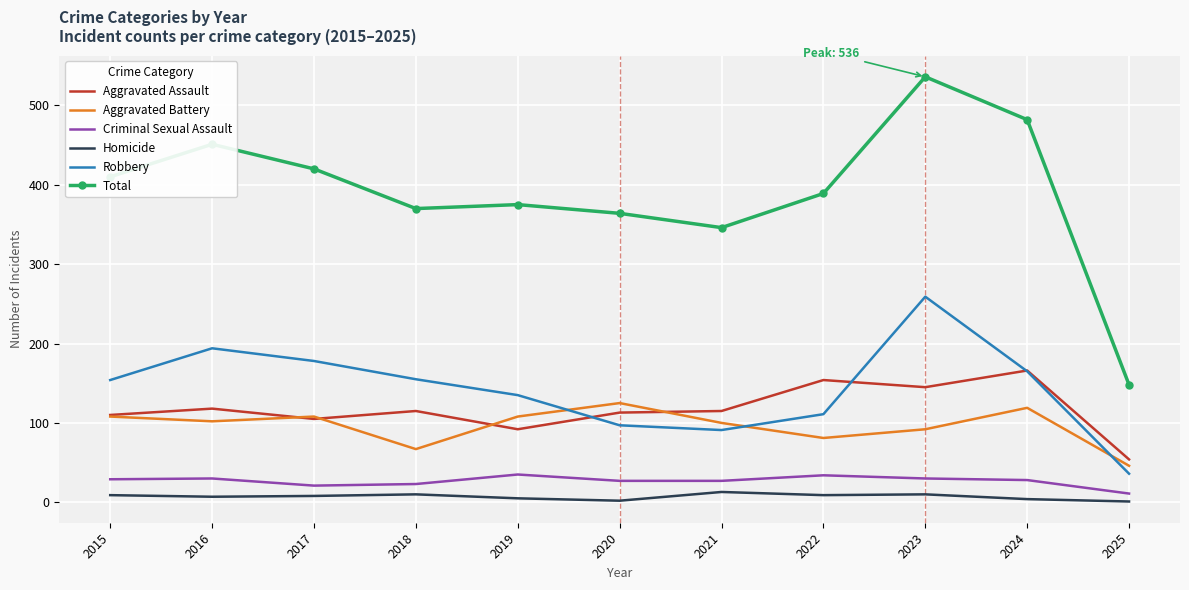

Which series has the largest total across all categories?

Total